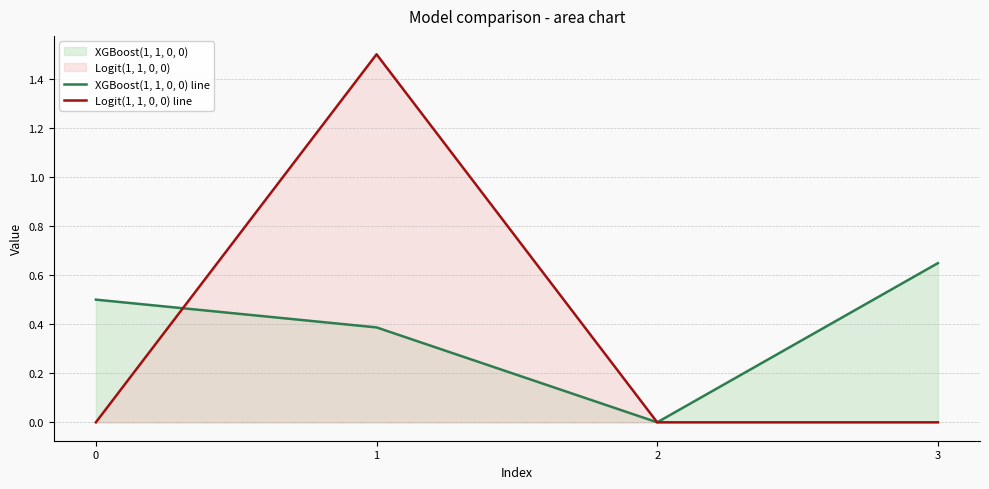

True or false: XGBoost(1, 1, 0, 0) line and Logit(1, 1, 0, 0) line cross at least once.

True